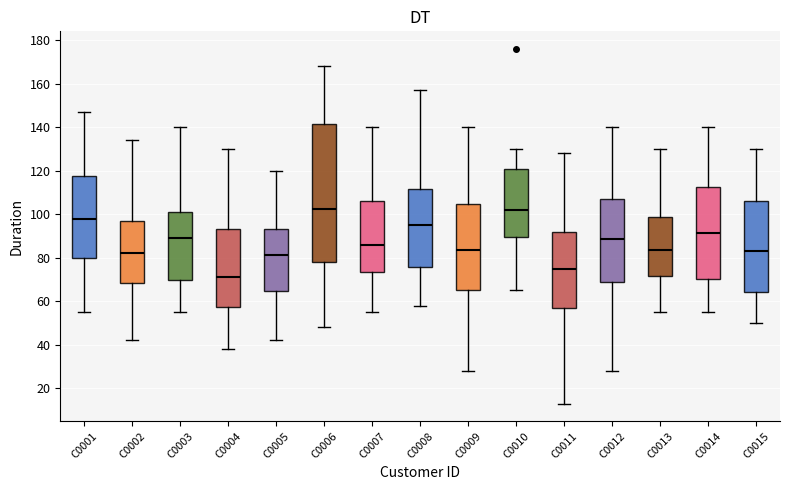

Reading left to right, read every box against the y-axis: the position of its median line, the range the box covers, and the ends of its whiskers. The values are not printed on the chart, so give them approximately, as read against the axis.

C0001: median 98, box 80 to 118, whiskers 56 to 148
C0002: median 82, box 68 to 98, whiskers 42 to 134
C0003: median 90, box 70 to 102, whiskers 56 to 140
C0004: median 72, box 58 to 94, whiskers 38 to 130
C0005: median 82, box 64 to 94, whiskers 42 to 120
C0006: median 102, box 78 to 142, whiskers 48 to 168
C0007: median 86, box 74 to 106, whiskers 56 to 140
C0008: median 96, box 76 to 112, whiskers 58 to 158
C0009: median 84, box 66 to 104, whiskers 28 to 140
C0010: median 102, box 90 to 122, whiskers 66 to 130
C0011: median 76, box 56 to 92, whiskers 14 to 128
C0012: median 88, box 70 to 108, whiskers 28 to 140
C0013: median 84, box 72 to 98, whiskers 56 to 130
C0014: median 92, box 70 to 112, whiskers 56 to 140
C0015: median 84, box 64 to 106, whiskers 50 to 130